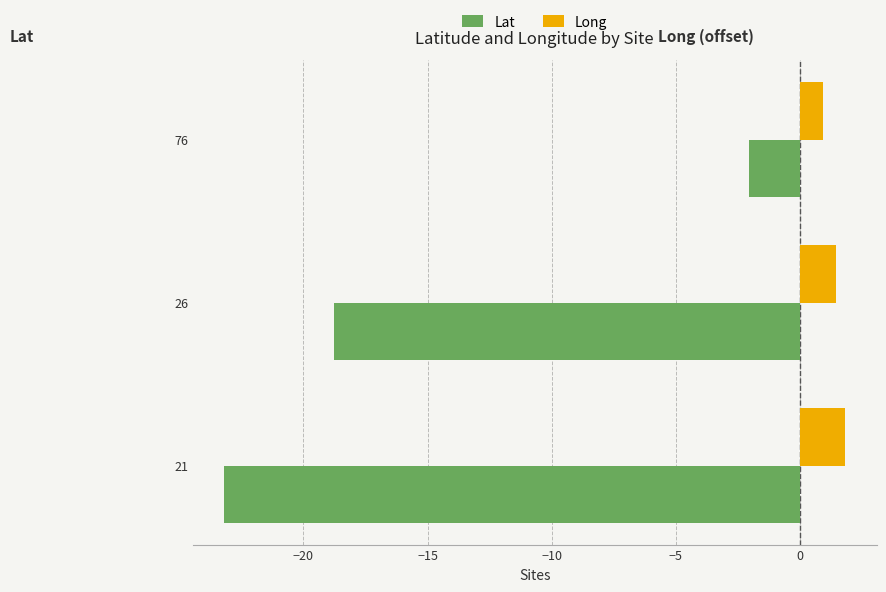

What is the smallest value displayed?

-23.2